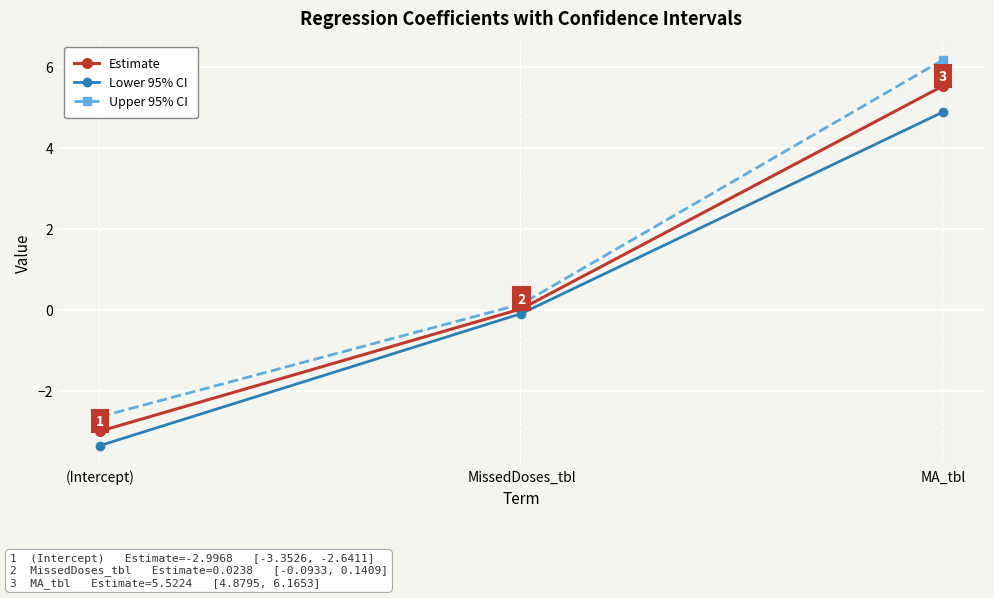

At which label does Lower 95% CI reach its peak?

MA_tbl